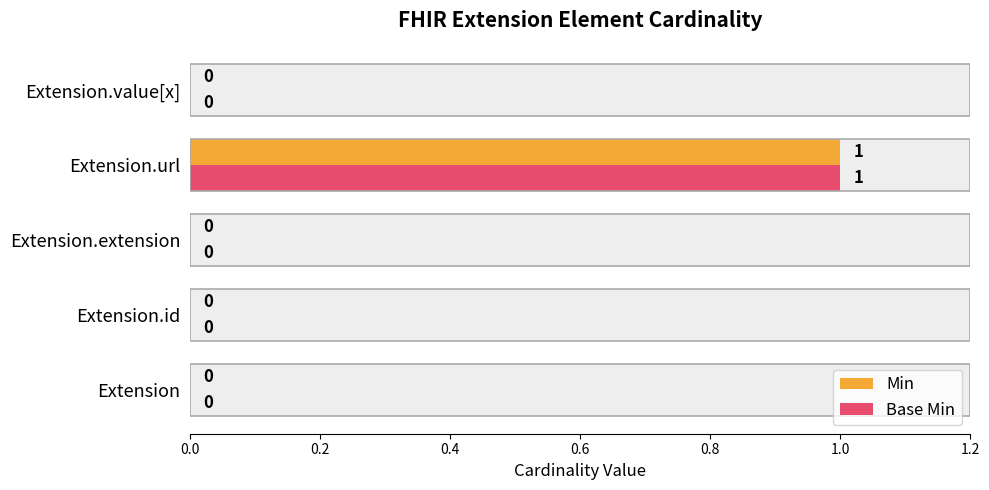

How many data points in Min are above 0?

1